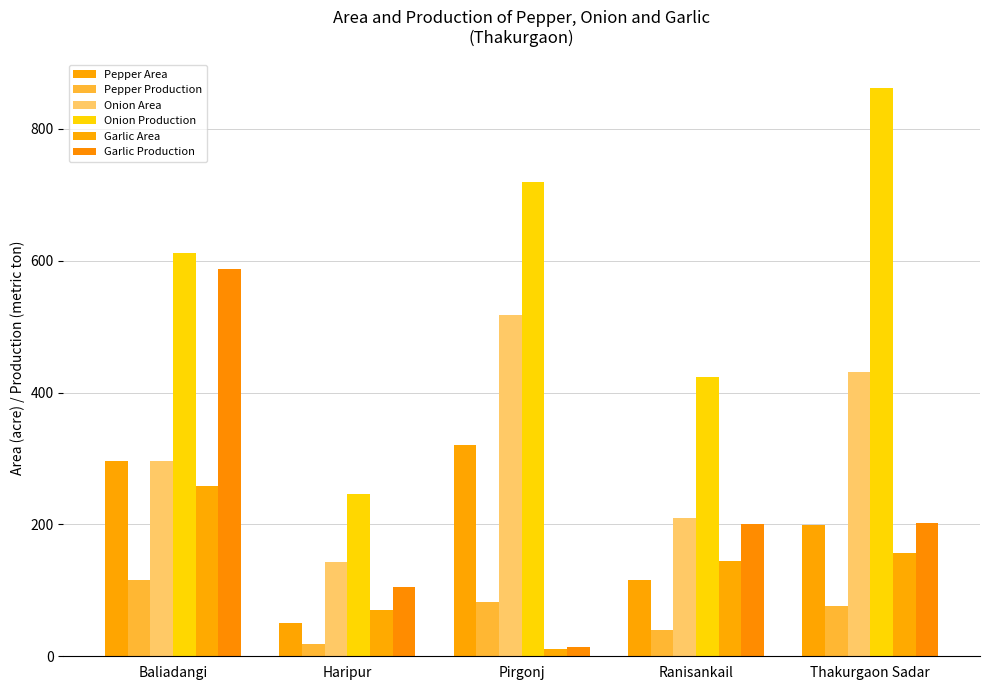

What is the difference between the Garlic Production values at Ranisankail and Thakurgaon Sadar?

2.0